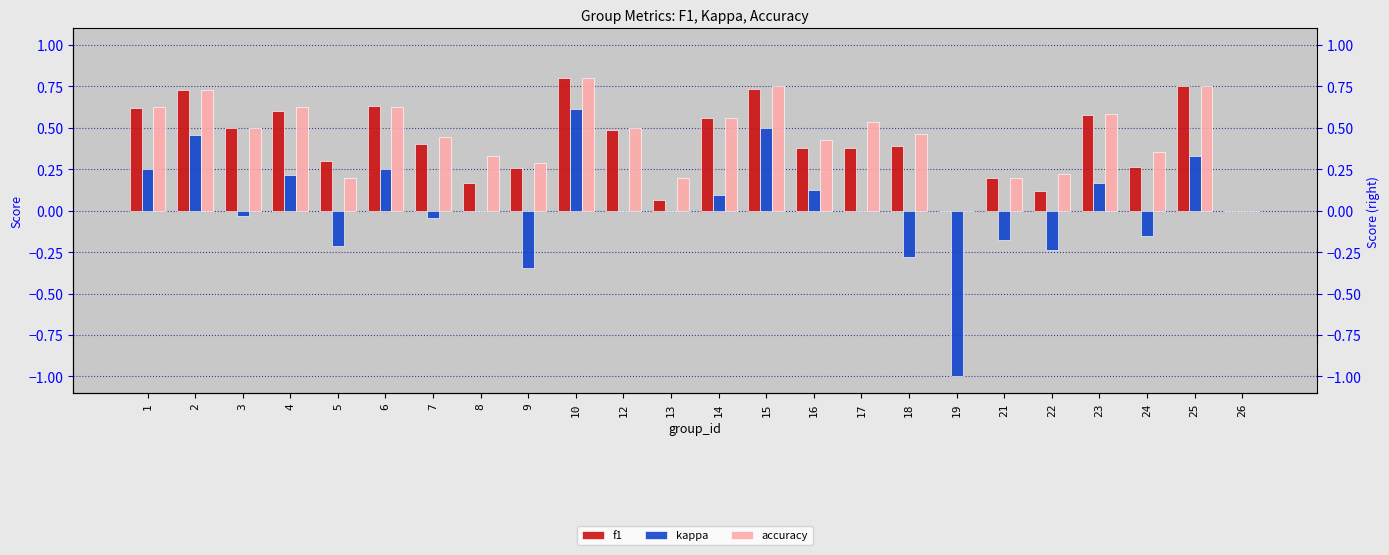

Which series has the largest range (max minus min)?

kappa